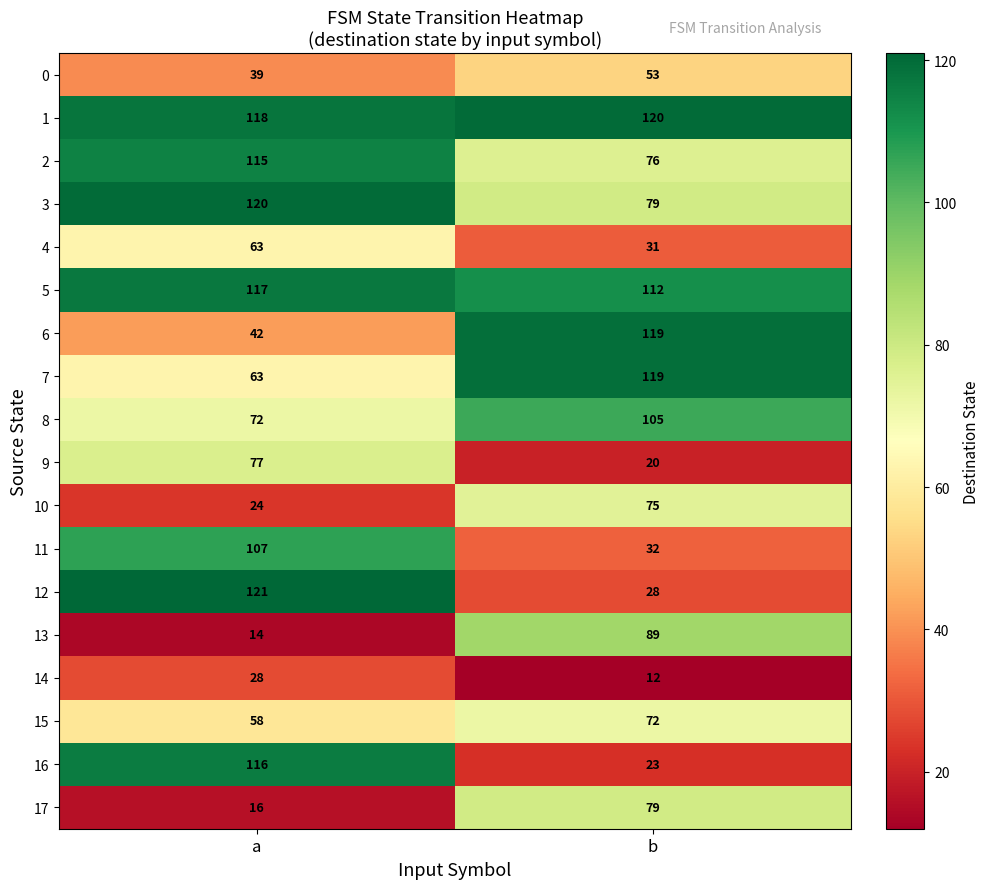

What is the spread (max minus min) of values at a?

107